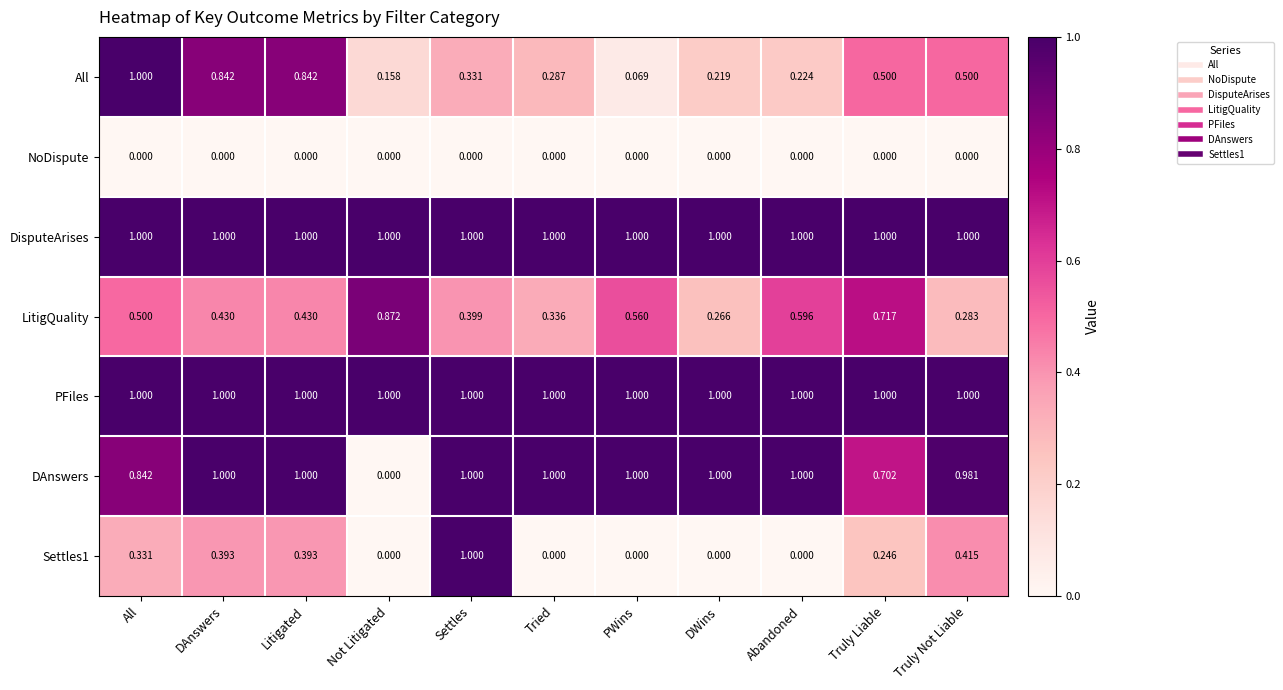

Which category has the highest value in the All series?

All